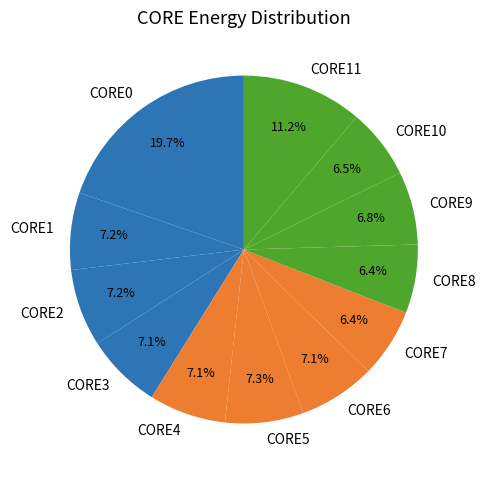

Which has a higher value, CORE10 or CORE0?

CORE0